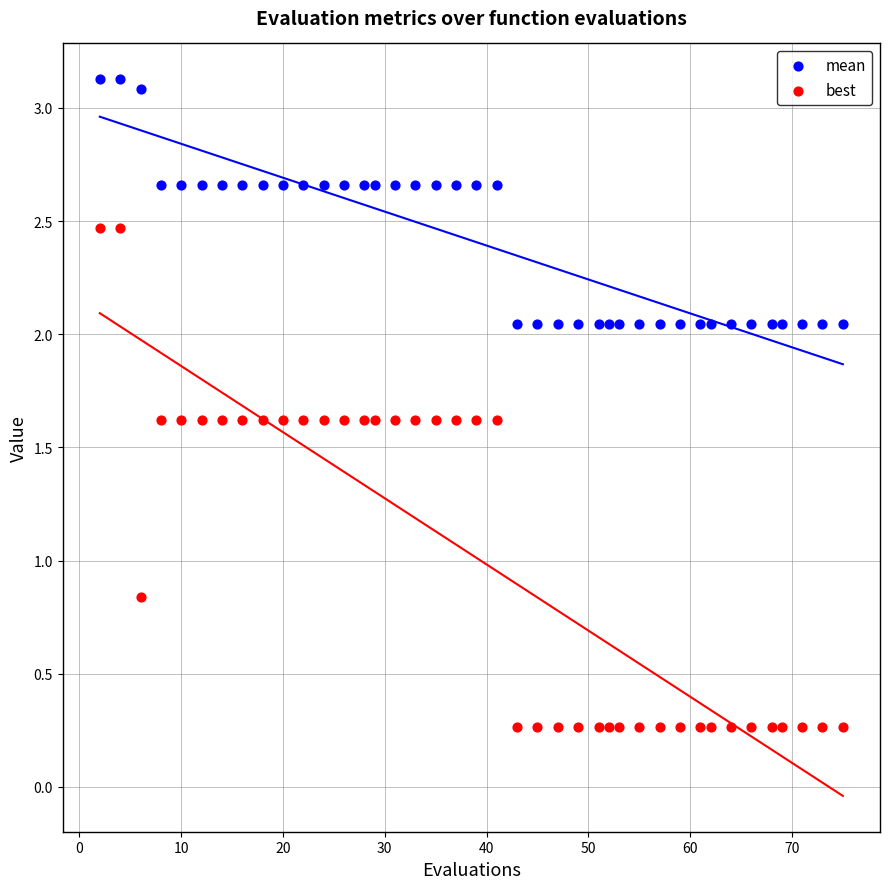

Across all data points, what is the range of Y values (max minus min)?

2.9